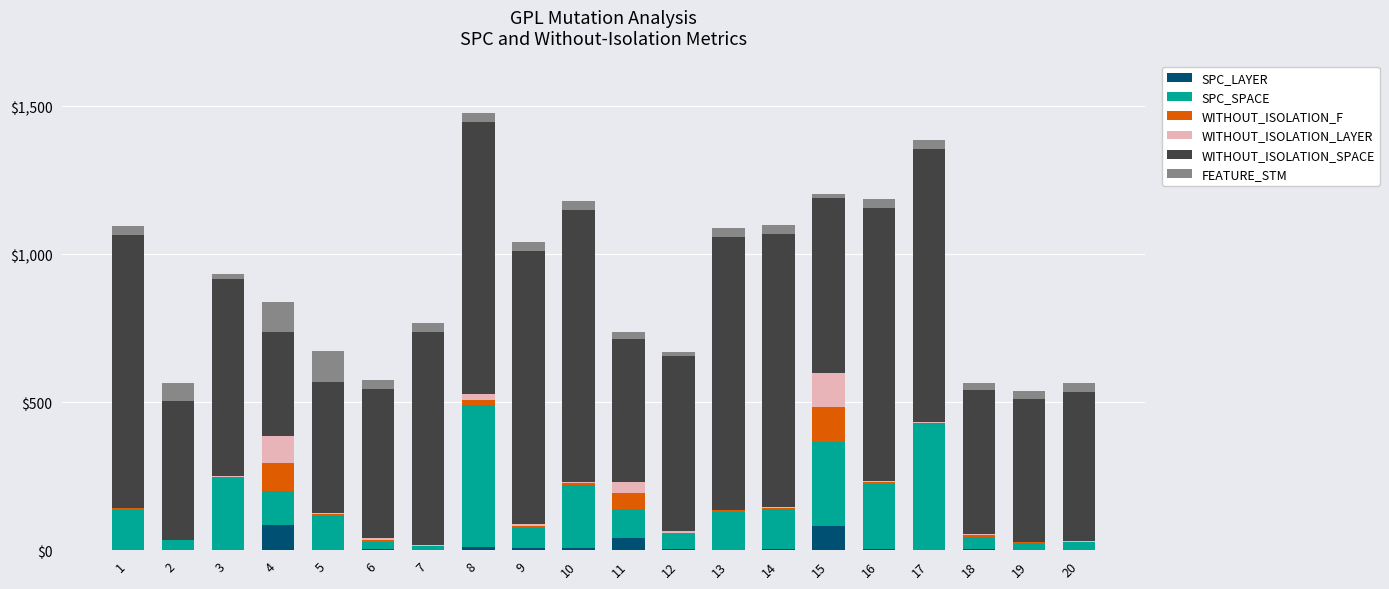

At which category is the sum across all series the highest?

8